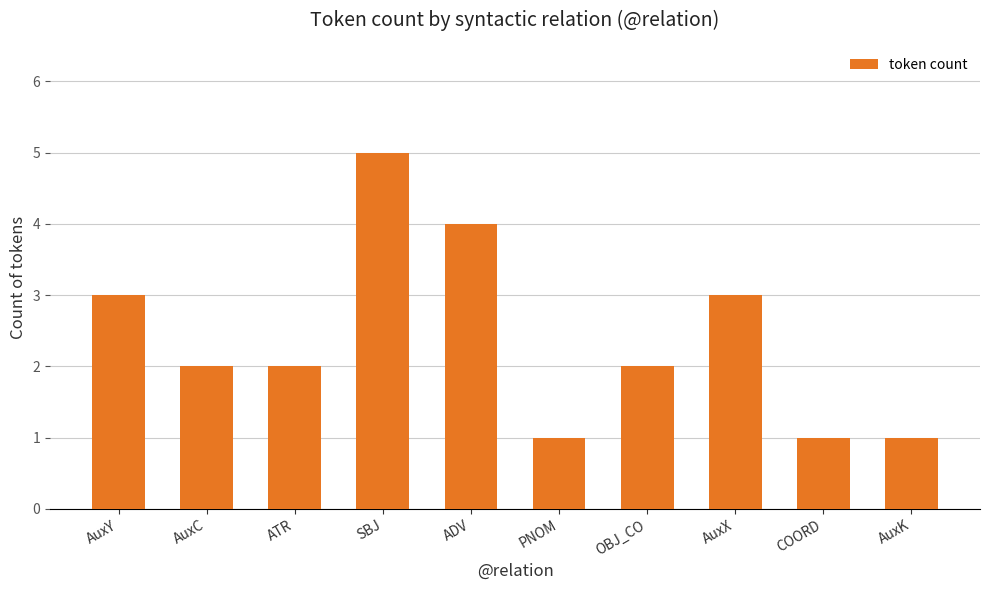

Reading left to right, what are all the values shown in this chart?

3	2	2	5	4	1	2	3	1	1